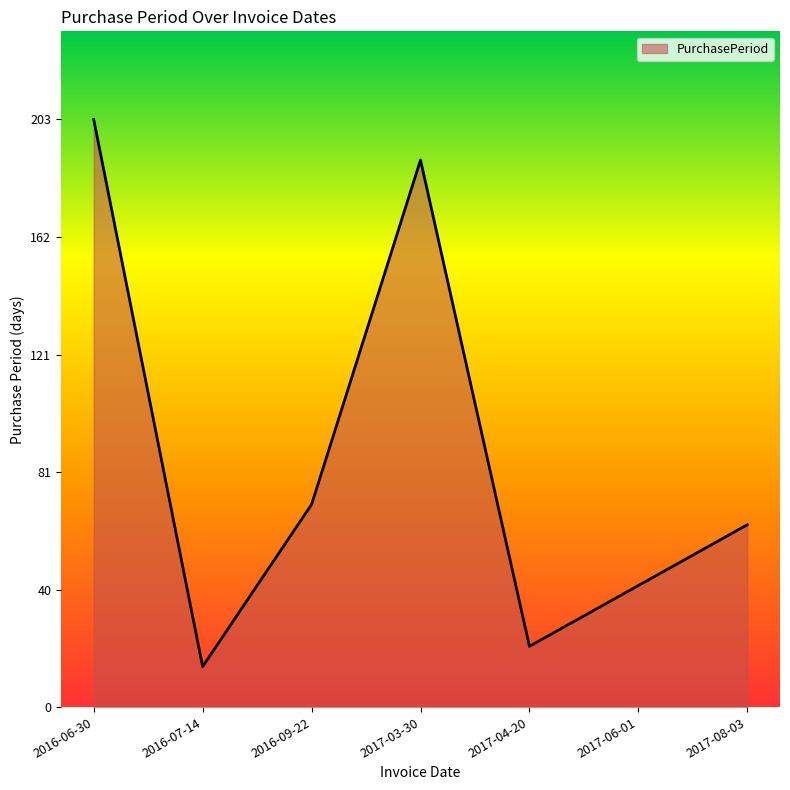

Between 2016-07-14 and 2016-09-22, which is larger?

2016-09-22